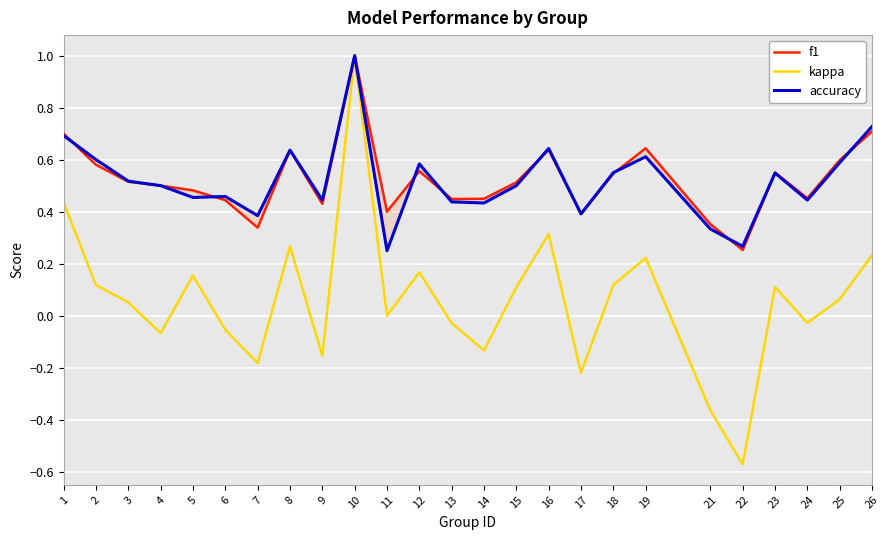

The value of f1 at 16 is 0.6. True or false?

True